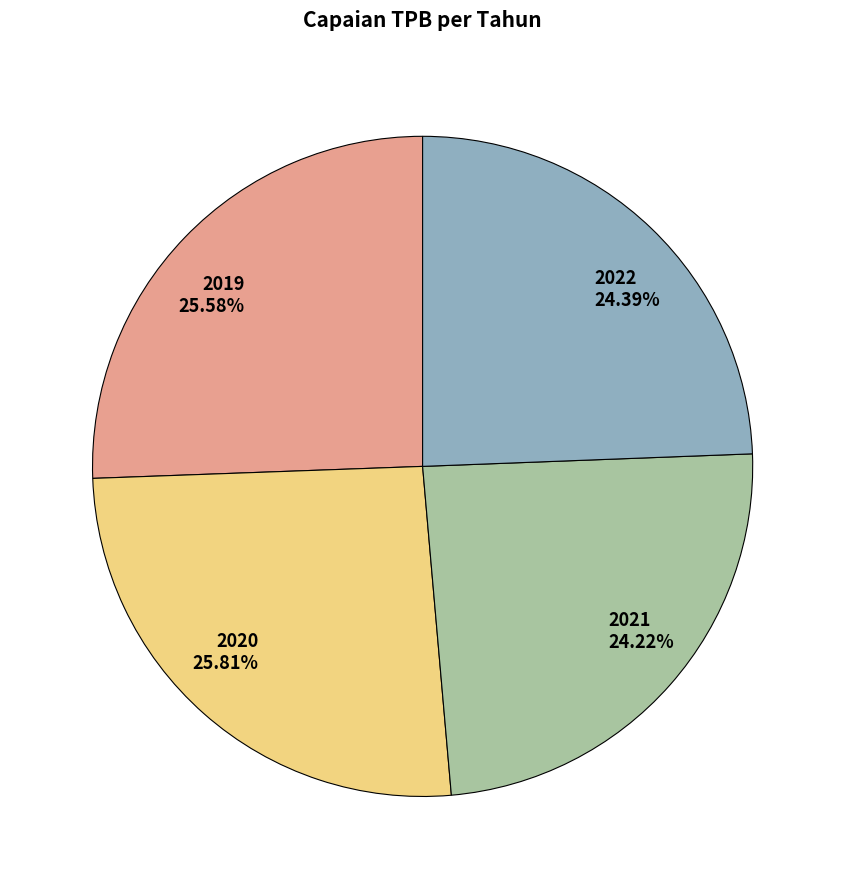

What percentage is NOT represented by 2019?

74.4%